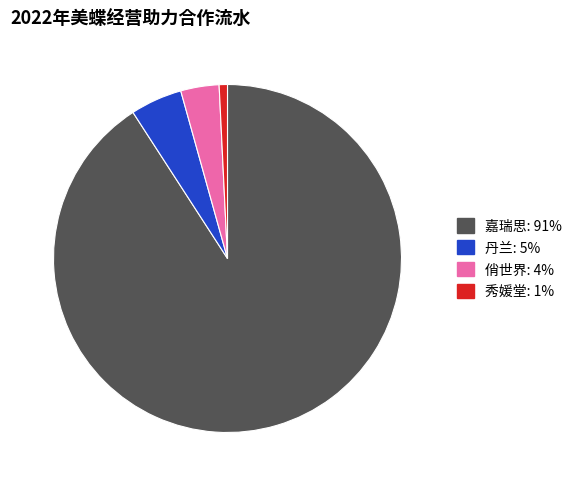

Is there a majority slice in this chart?

Yes